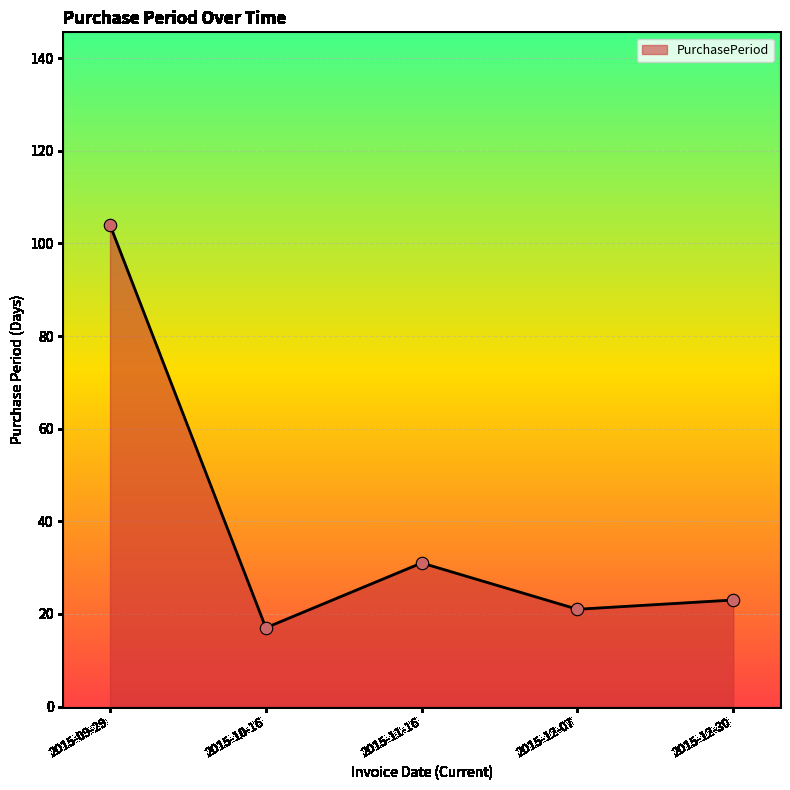

What is the change in value from 2015-10-16 to 2015-12-30?

+6